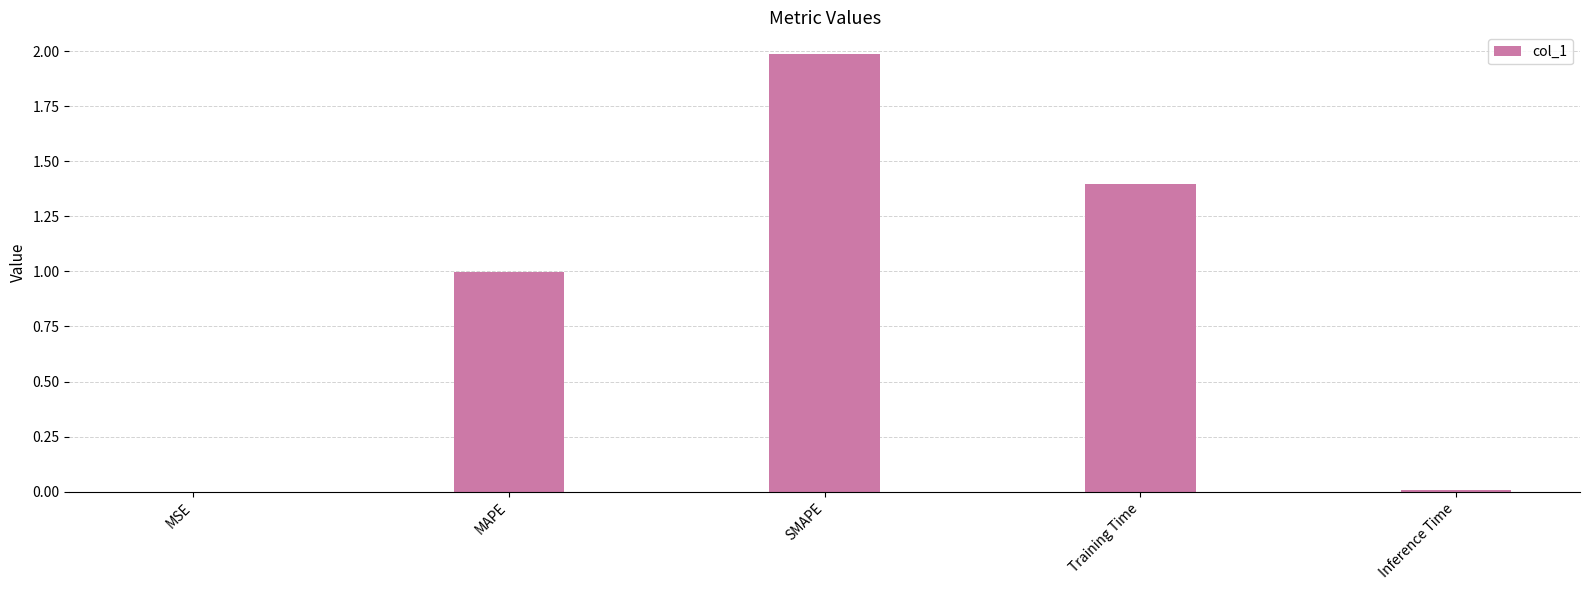

What is the sum of all values?

4.4